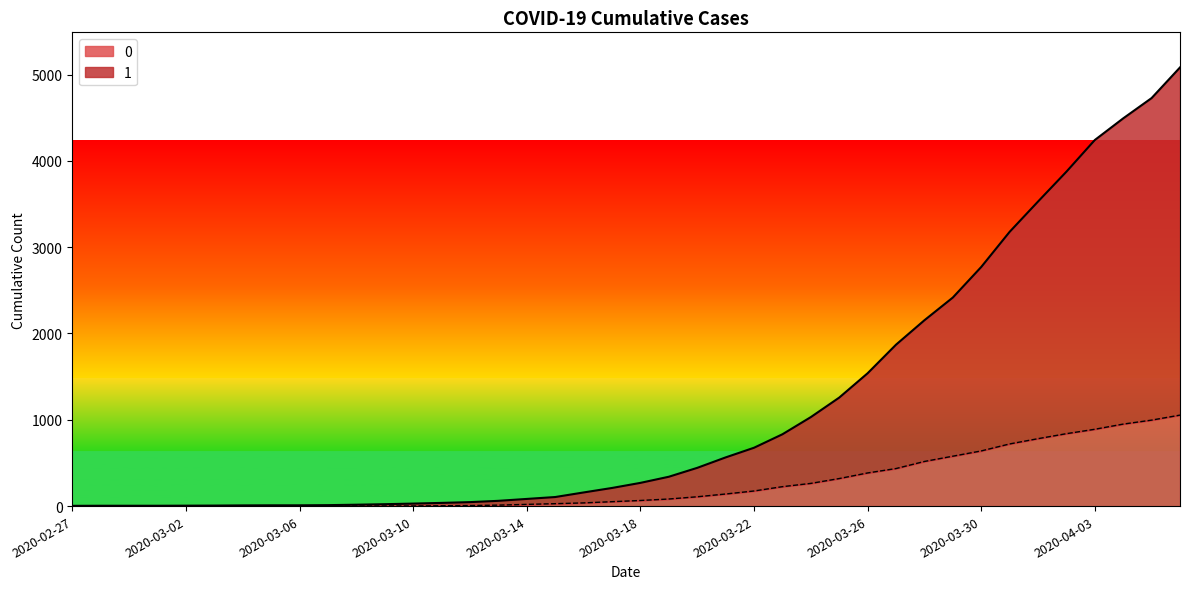

Between 2020-03-10 and 2020-03-07, which is larger?

2020-03-10